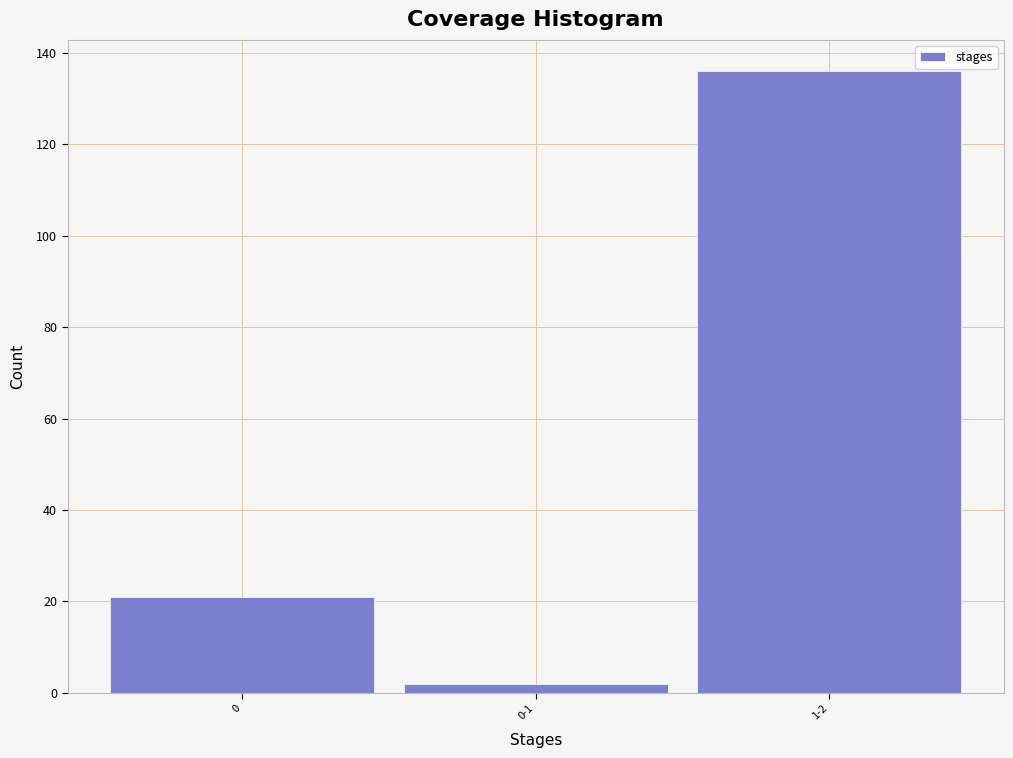

Reading left to right, transcribe all the data shown in this chart.

21	2	136